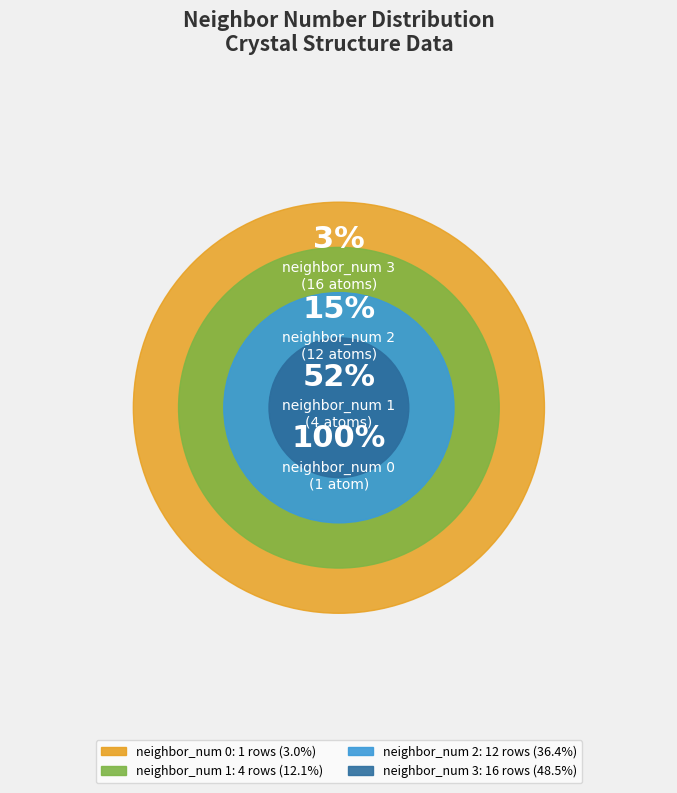

Combined, do neighbor_num 3 and neighbor_num 2 account for over 50%?

Yes